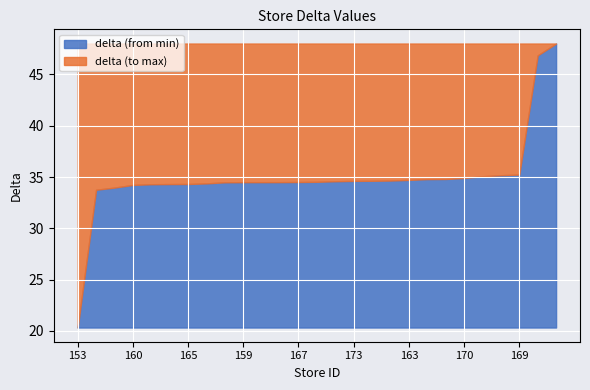

What is the value of the 9th point from the left?

34.5